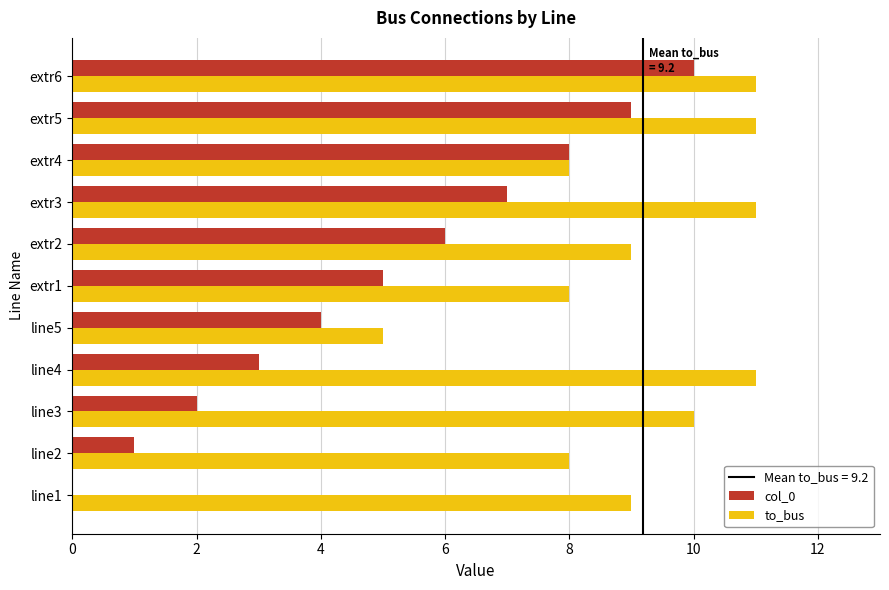

Between line1 and extr5, which series saw the biggest shift?

col_0